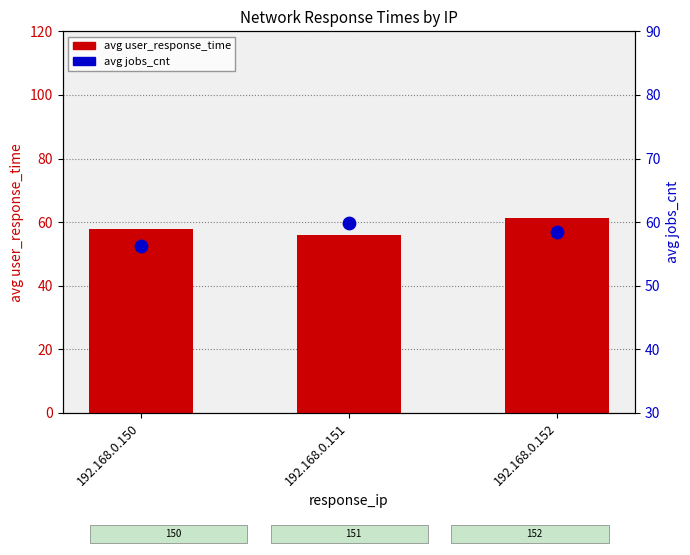

Which series has the largest Y range (max minus min)?

avg user_response_time